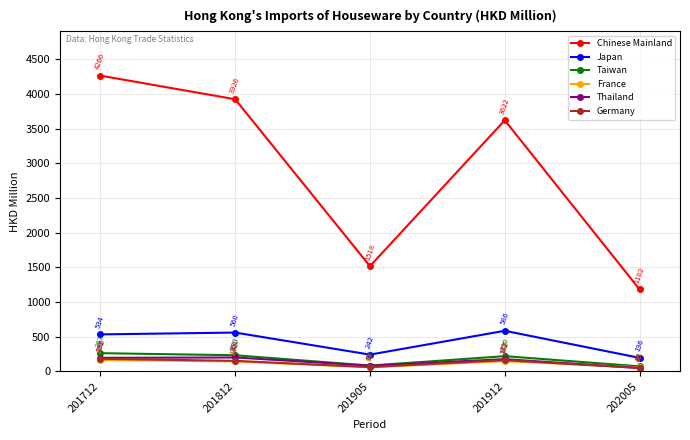

List the series in order of their peak value, lowest first.

France, Germany, Thailand, Taiwan, Japan, Chinese Mainland